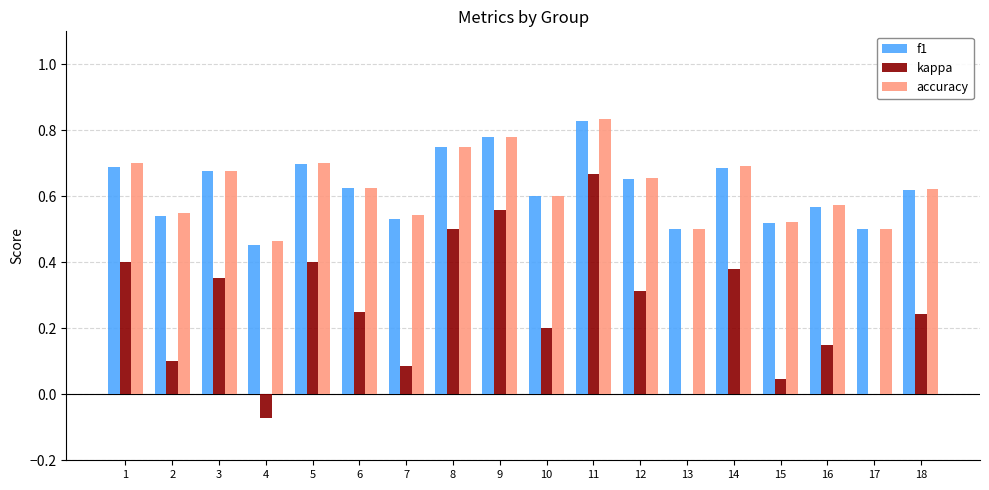

What is the sum of the f1 values at 2 and 18?

1.2